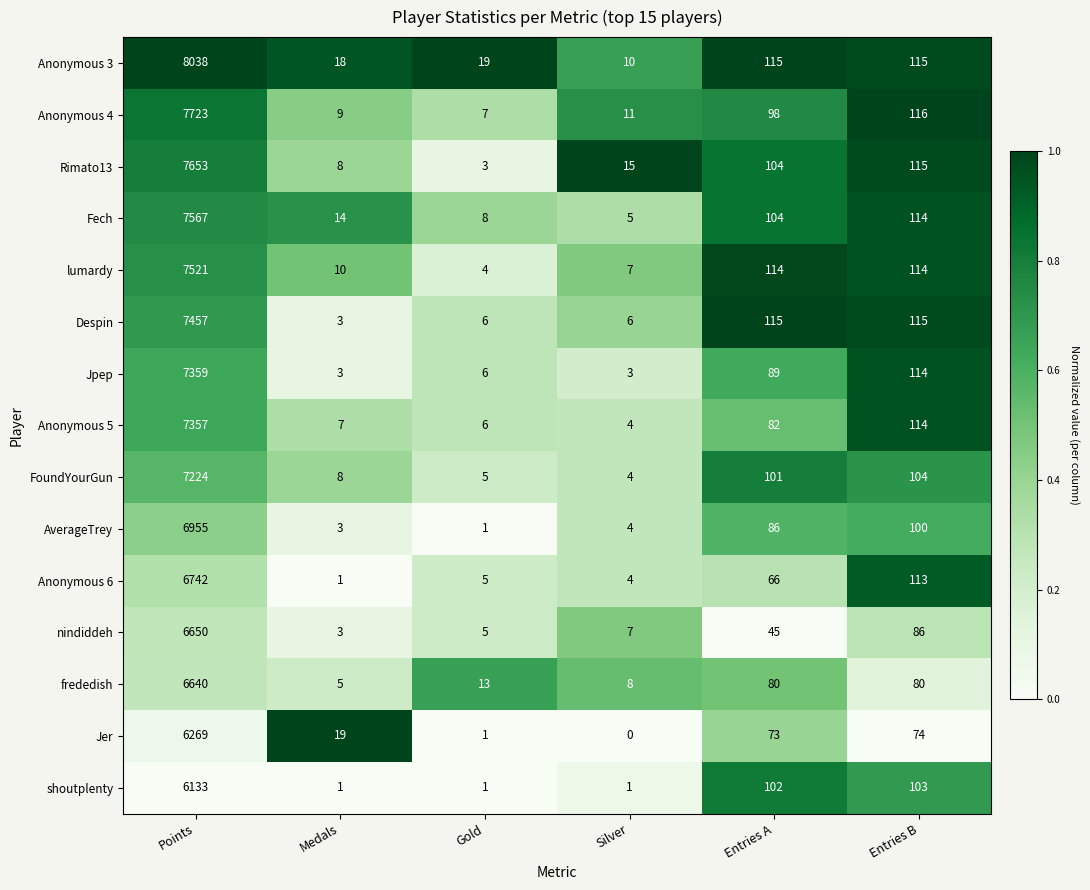

Which category has the highest value across all series?

Points